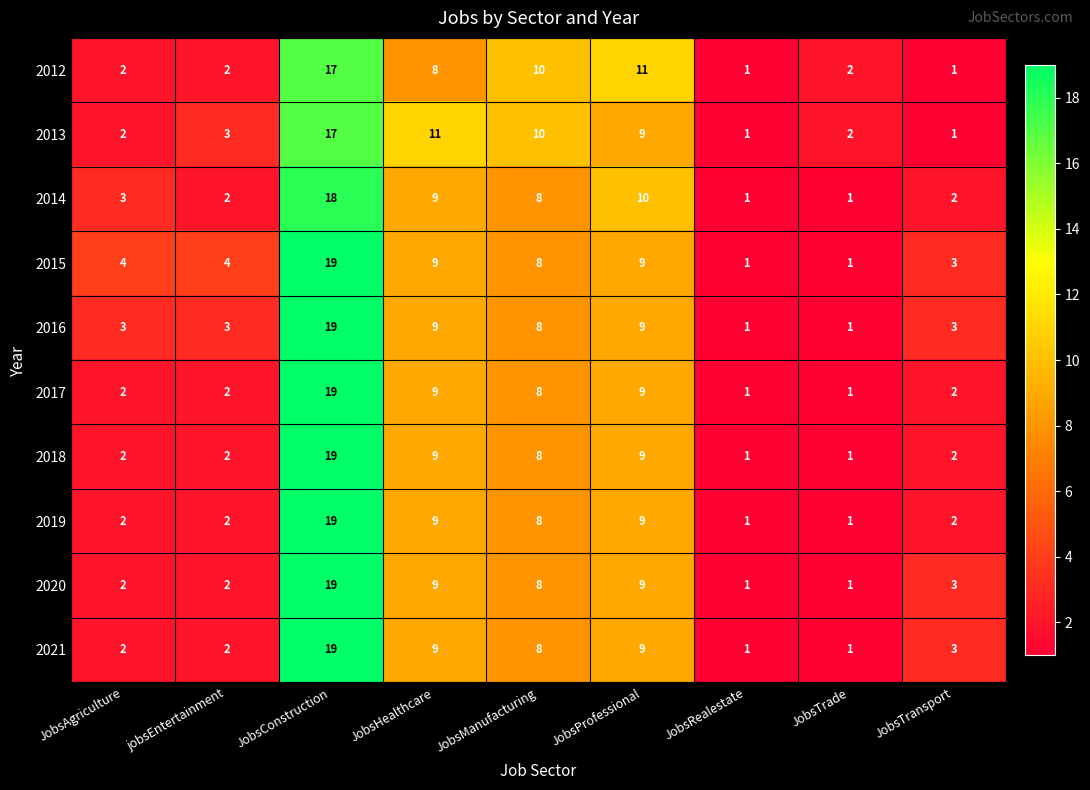

At which category is the sum across all series the highest?

JobsConstruction